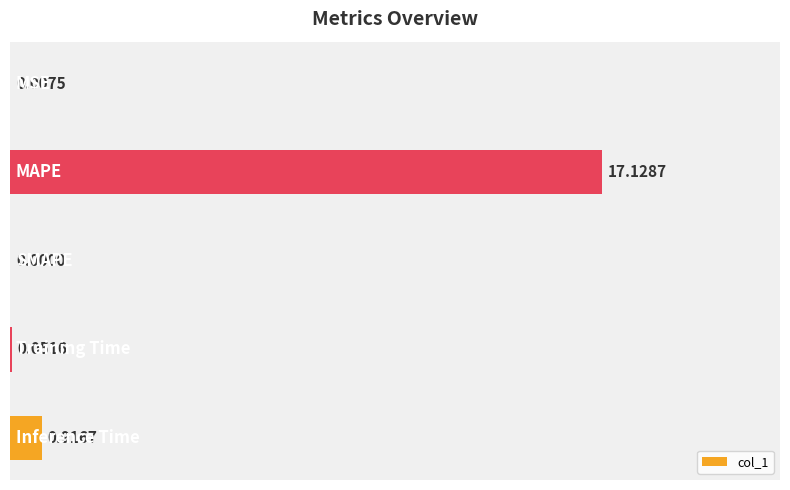

How many categories are shown in the chart?

5